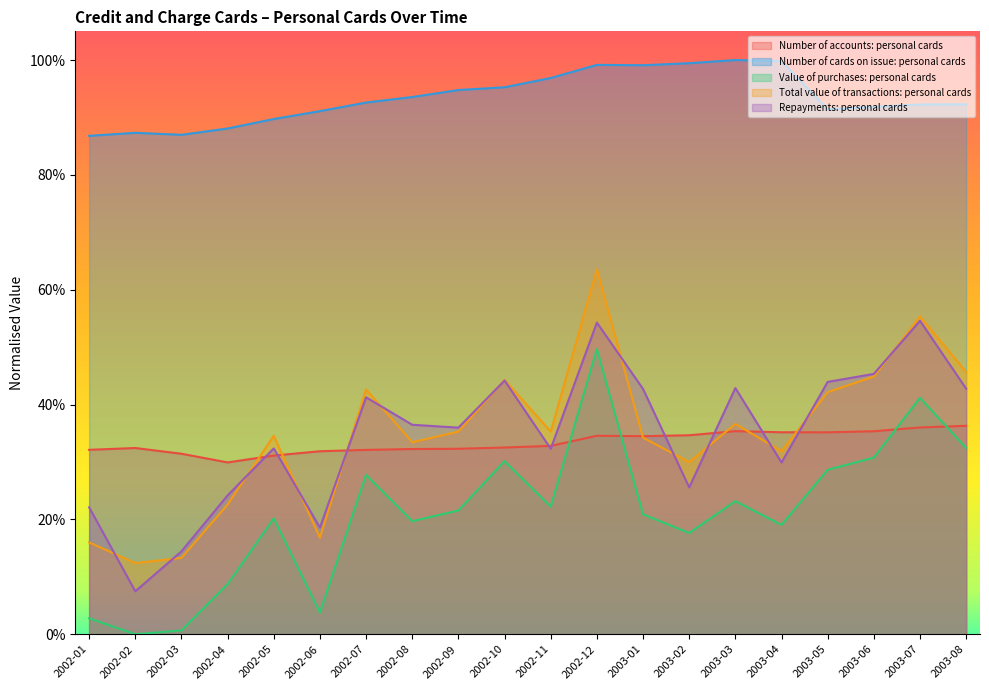

What is the minimum value for Number of accounts: personal cards?

0.3